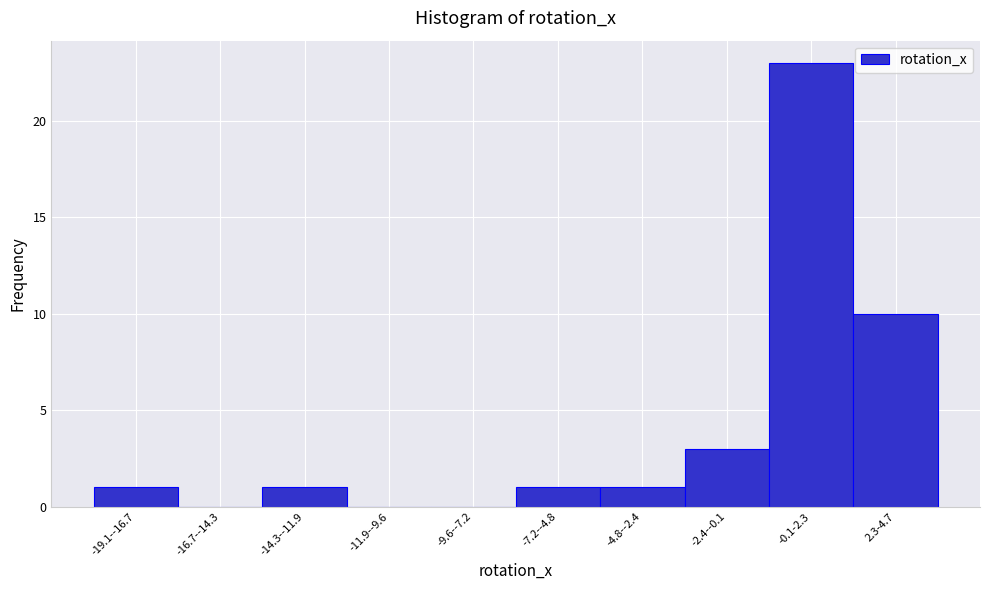

Reading left to right, list all the values displayed in this chart.

-19.1--16.7=1	-16.7--14.3=0	-14.3--11.9=1	-11.9--9.6=0	-9.6--7.2=0	-7.2--4.8=1	-4.8--2.4=1	-2.4--0.1=3	-0.1-2.3=23	2.3-4.7=10